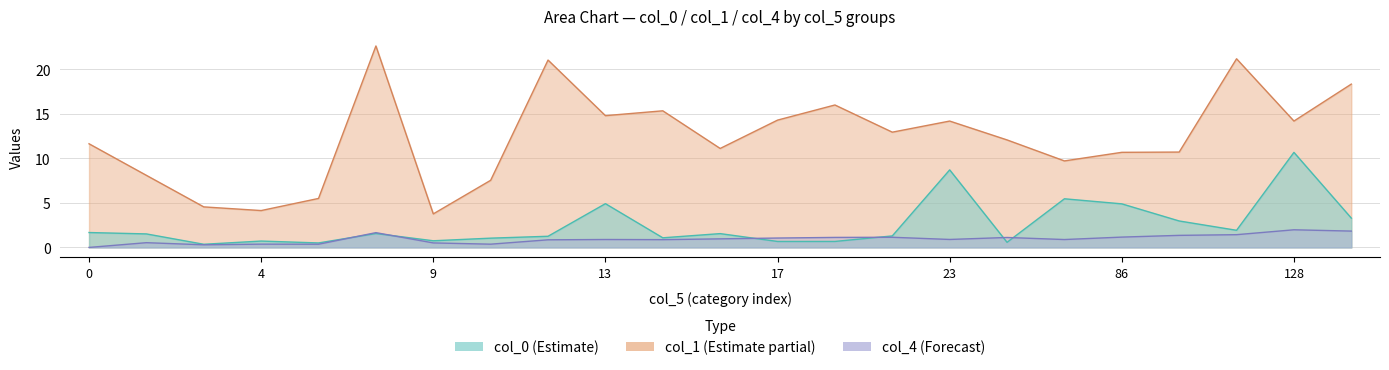

At how many categories does at least one series exceed 10?

16